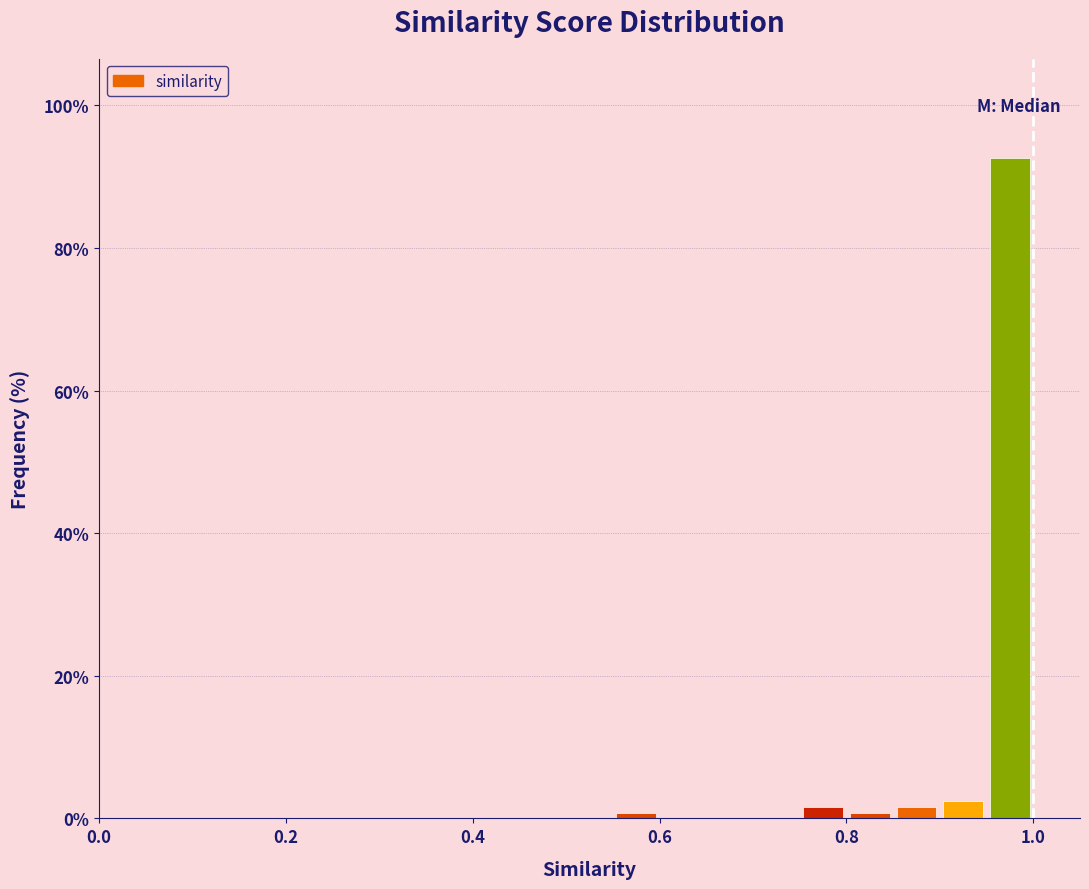

Read against the x-axis, roughly where is the centre of the tallest bar?

0.98